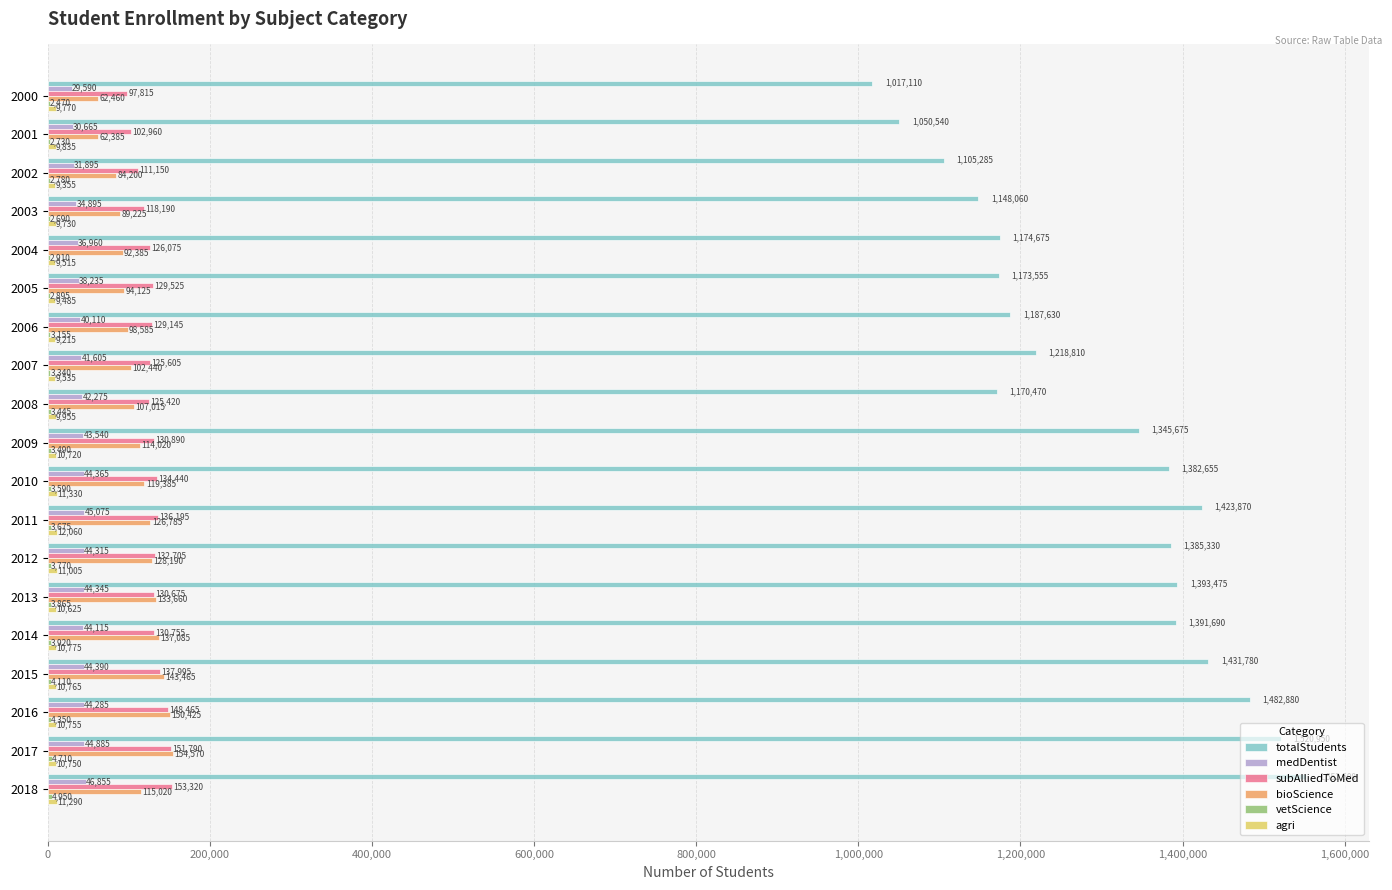

Which series changed the most between 2010 and 2014?

bioScience